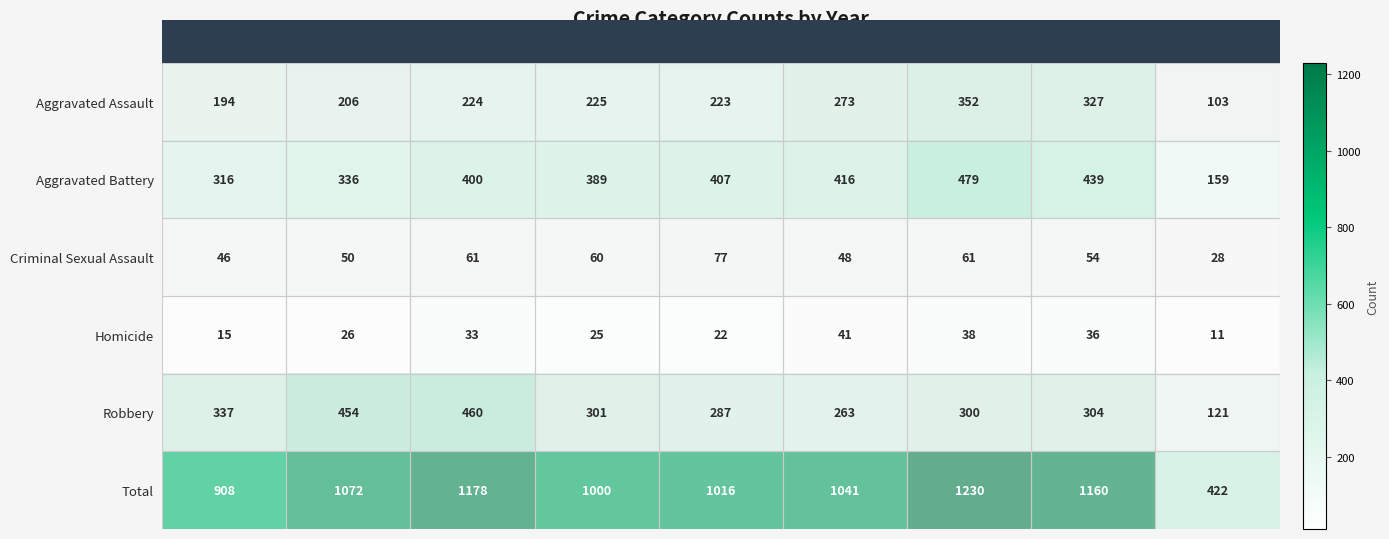

At which category is the sum across all series the highest?

2021